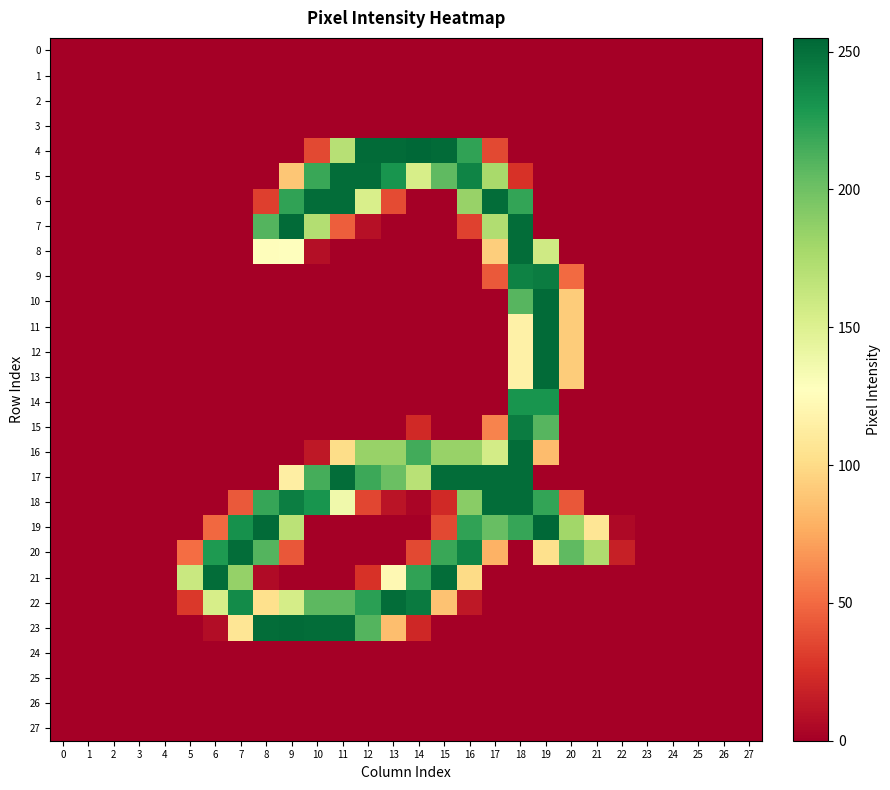

Between 25 and 17, which is larger?

25